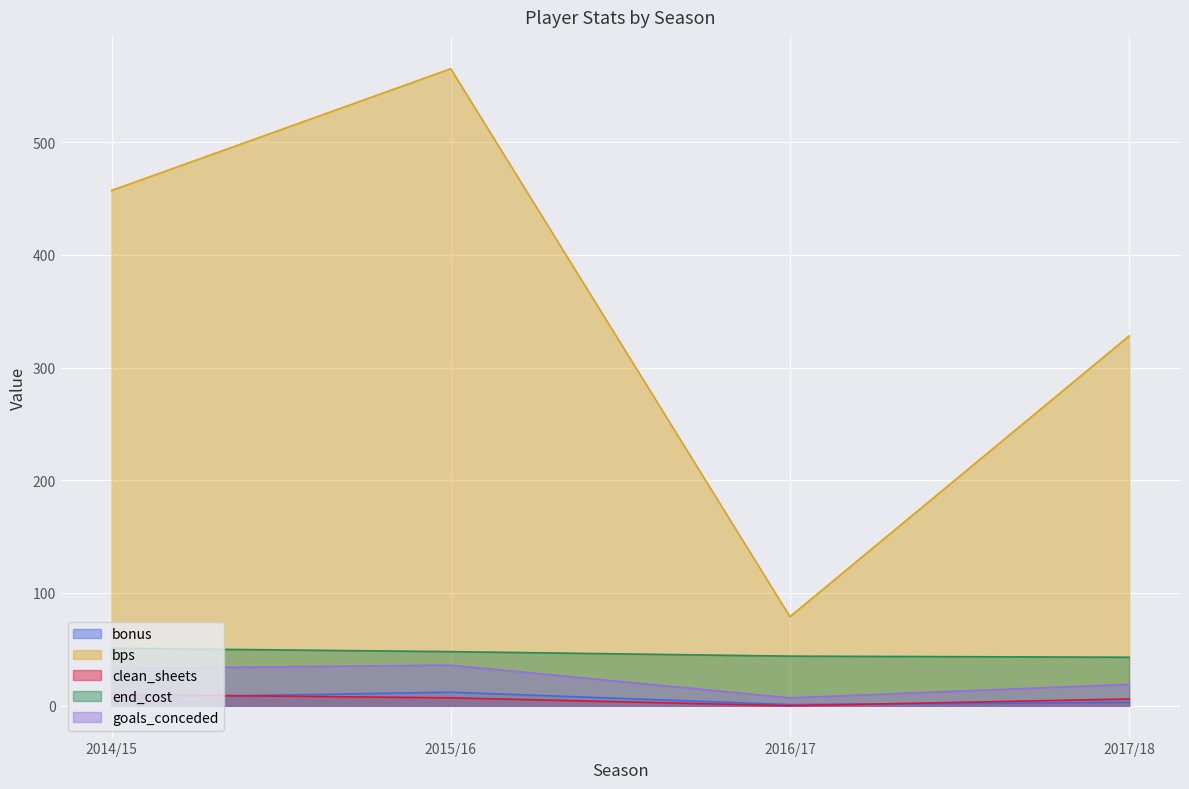

Rank the series by their maximum value, from highest to lowest.

bps, end_cost, goals_conceded, bonus, clean_sheets